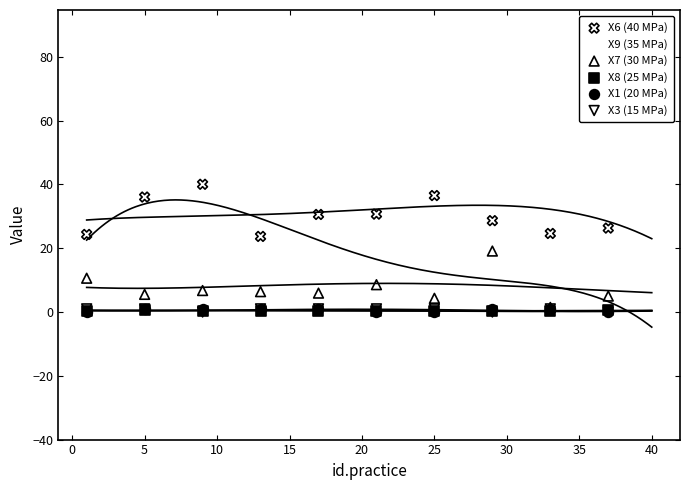

What are all the series names shown in the legend?

X6 (40 MPa), X9 (35 MPa), X7 (30 MPa), X8 (25 MPa), X1 (20 MPa), X3 (15 MPa)